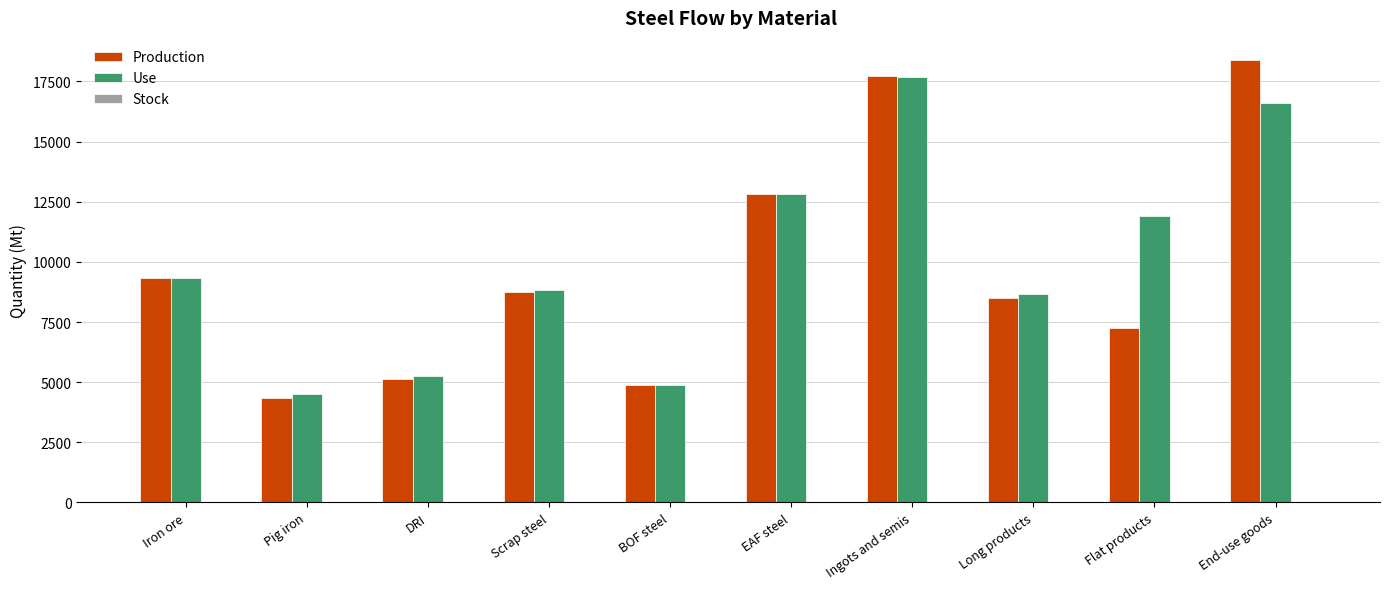

Rank the categories by Production value from lowest to highest.

Pig iron, BOF steel, DRI, Flat products, Long products, Scrap steel, Iron ore, EAF steel, Ingots and semis, End-use goods